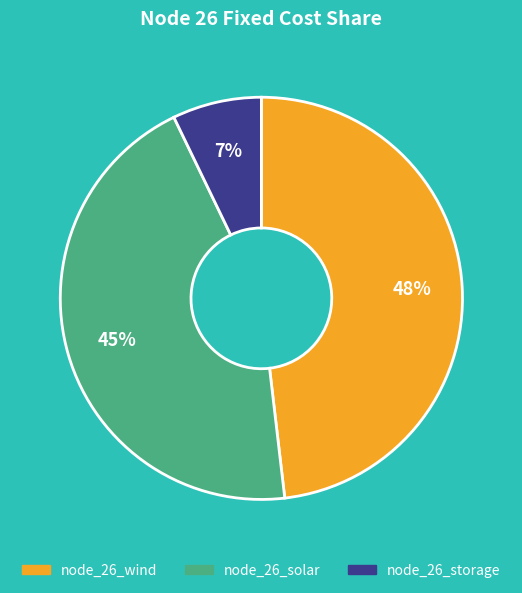

The node_26_storage slice represents 20% of the pie. True or false?

False